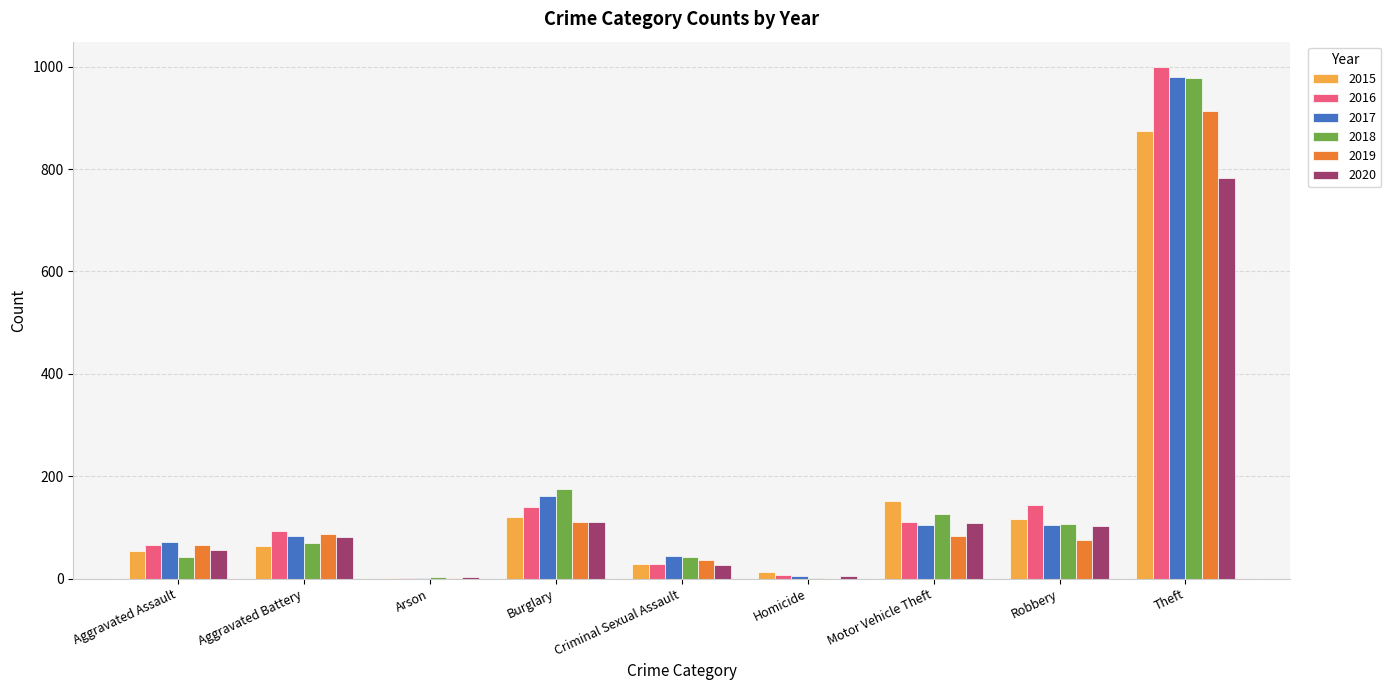

What is the average value of the 2016 series?

177